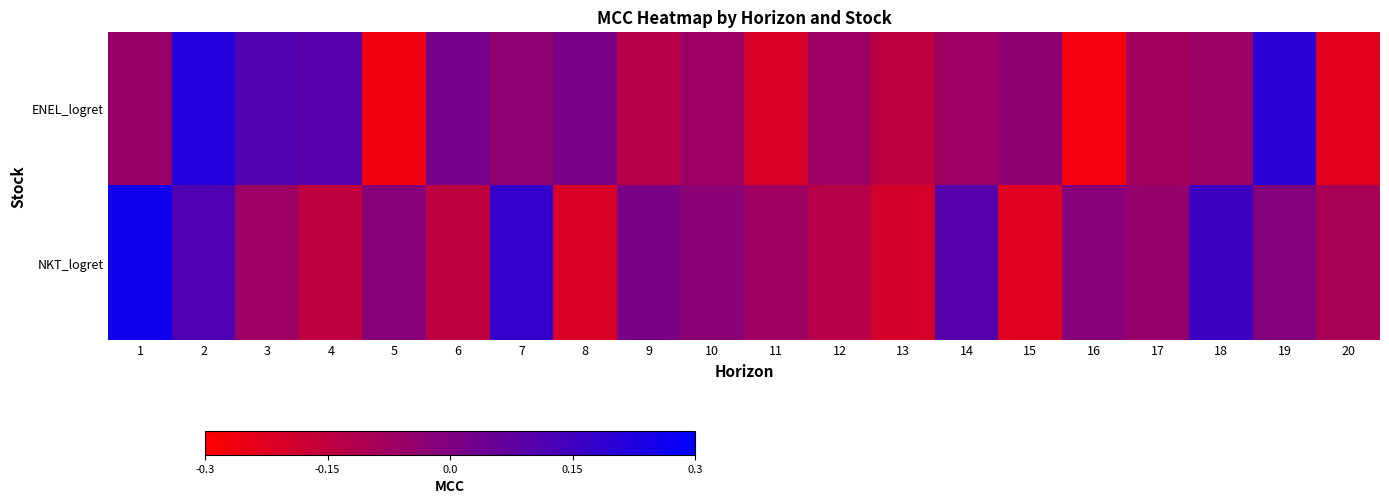

Which series has the largest range (max minus min)?

NKT_logret